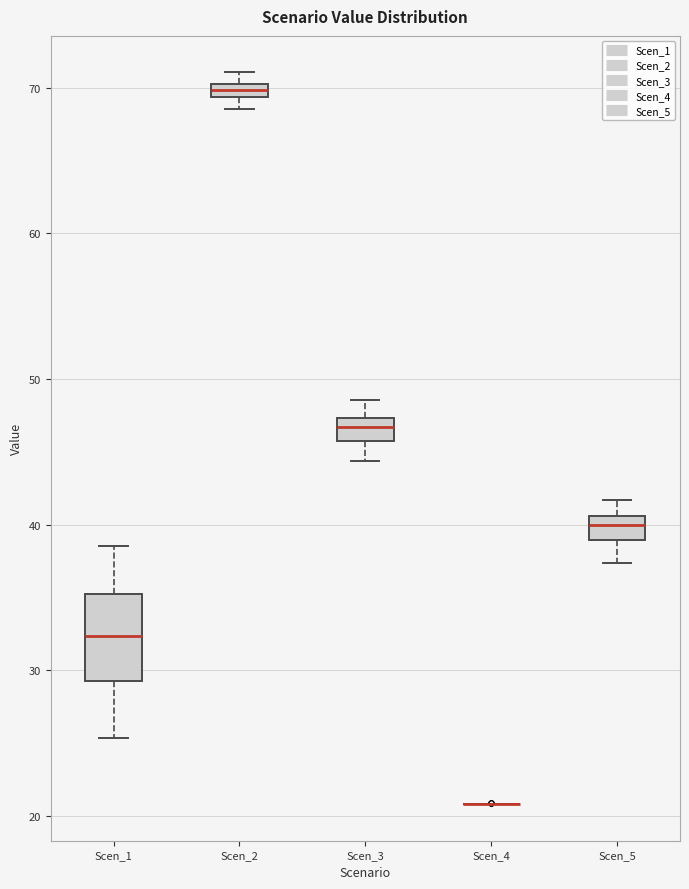

Comparing the boxes themselves (not the whiskers), which one is the tallest?

Scen_1